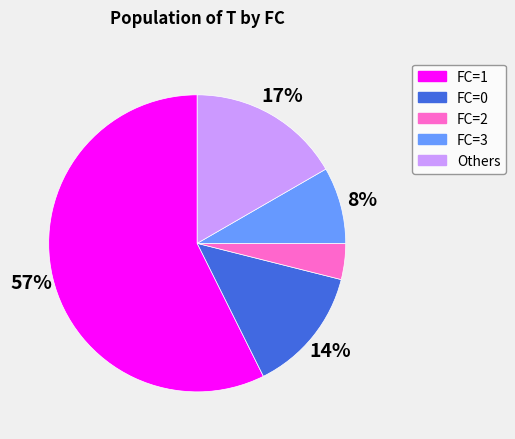

To the nearest percent, what is the difference between the largest and smallest slice percentages?

53%